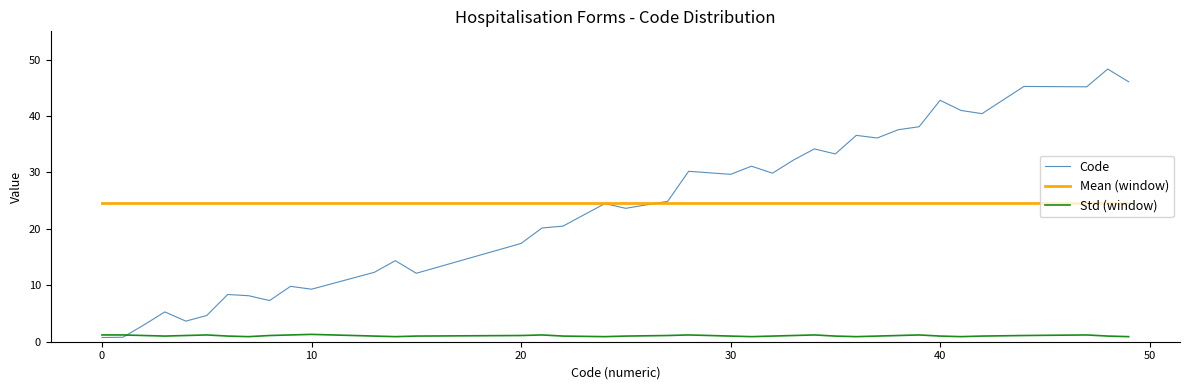

Which series has the widest spread of values?

Code